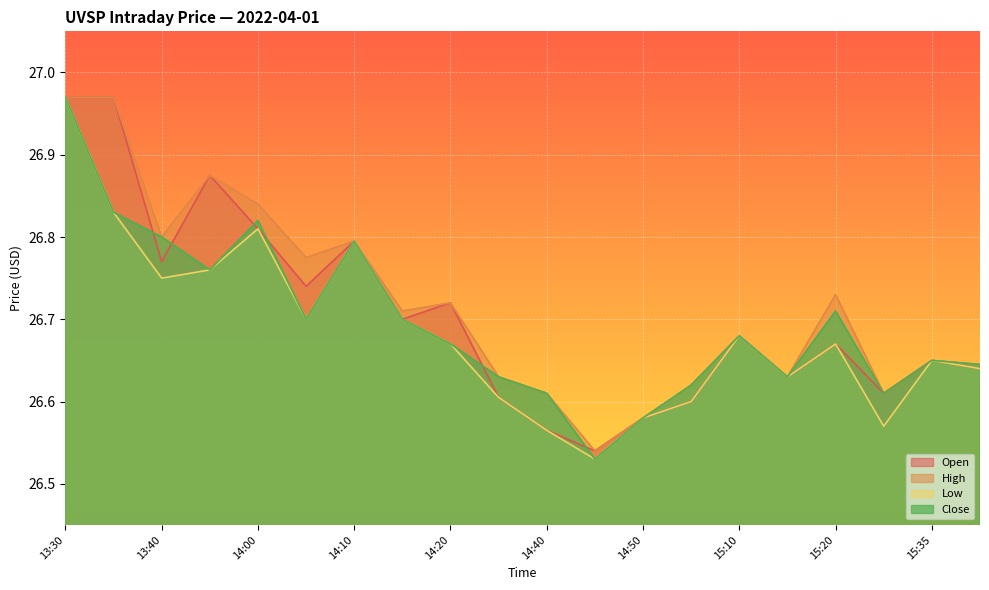

Which series has the largest range (max minus min)?

low